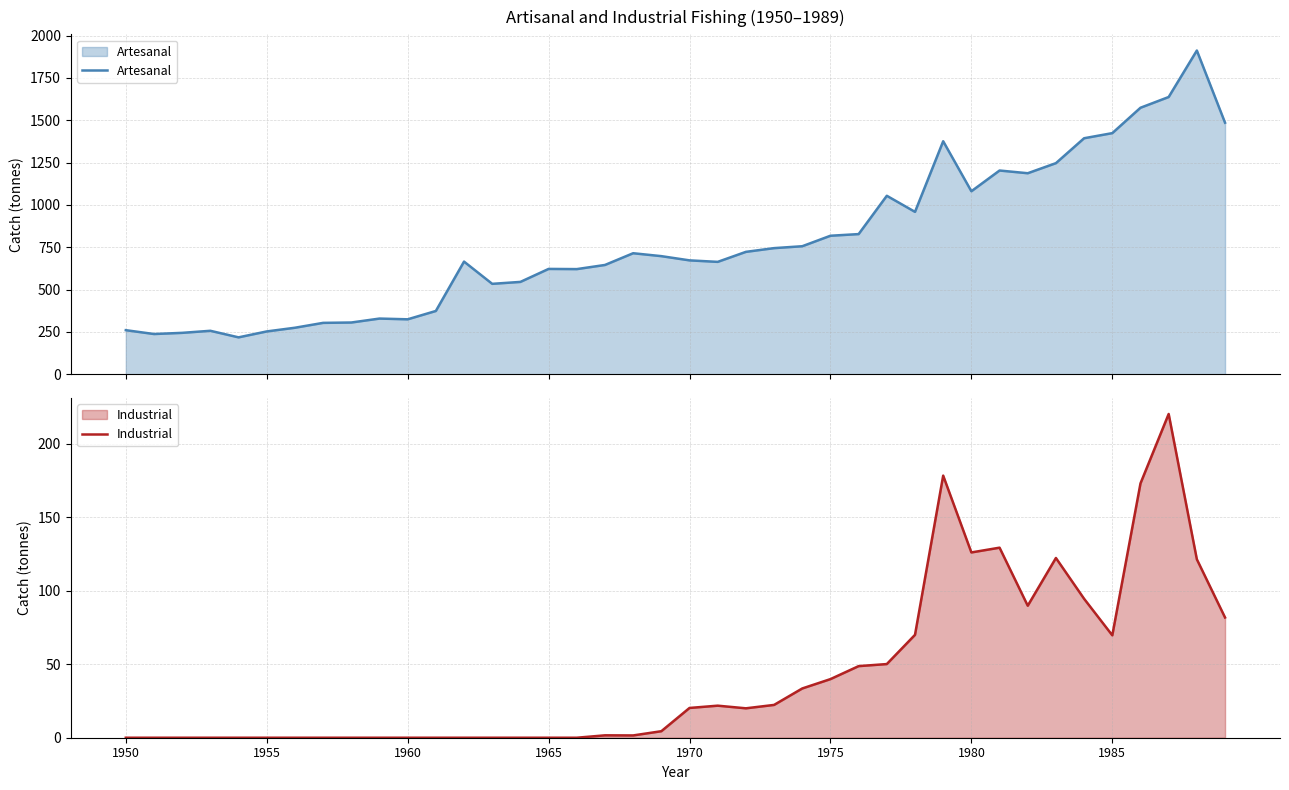

True or false: Industrial has more than 2 interior local peaks.

True